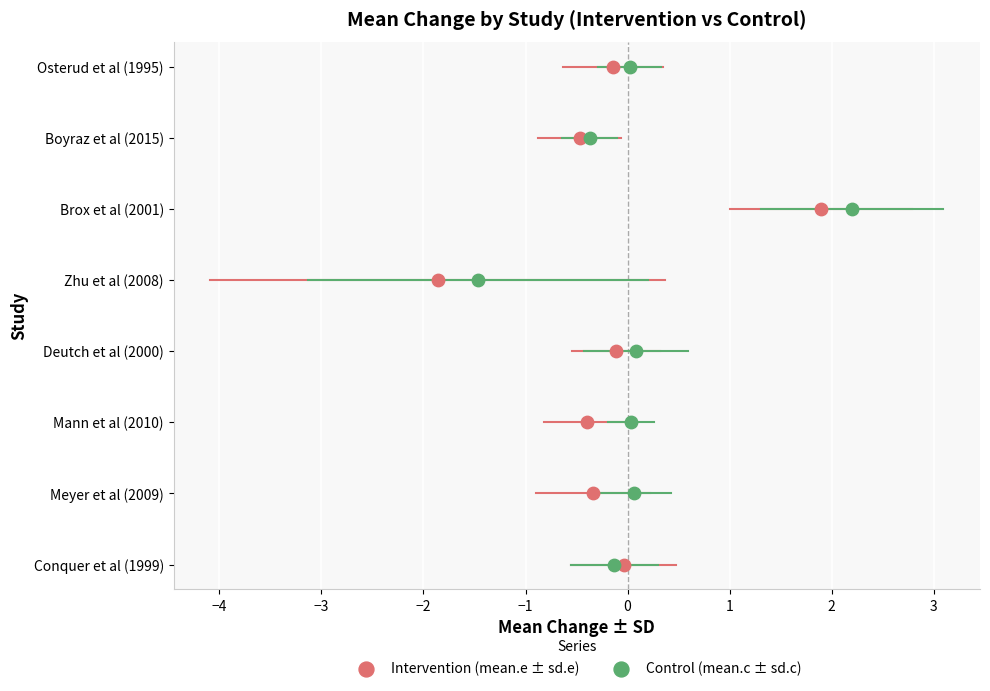

What are all the series names shown in the legend?

Intervention (mean.e ± sd.e), Control (mean.c ± sd.c)